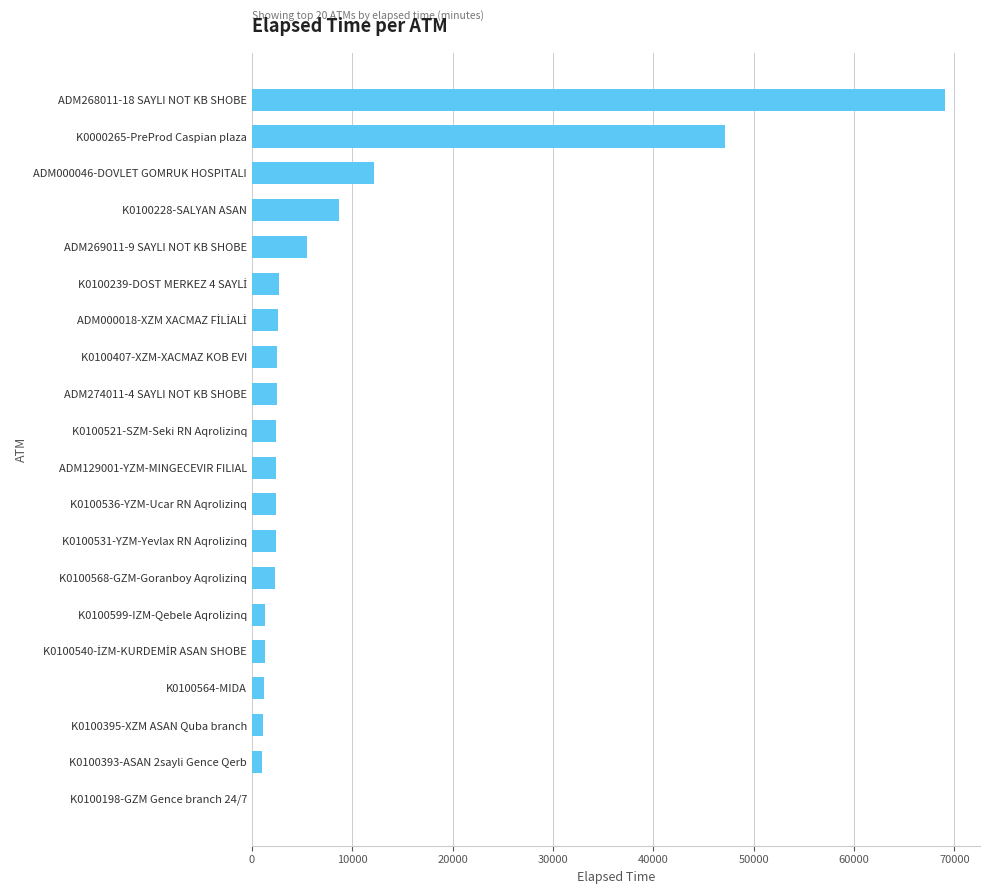

How many series are shown in this chart?

1